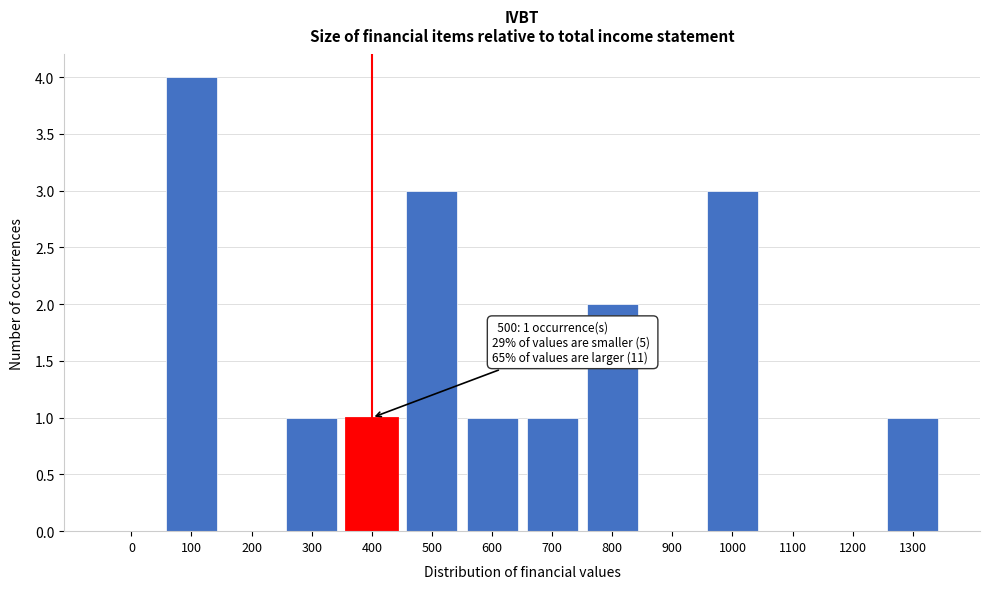

Reading left to right, what are all the values shown in this chart?

0=0	100=4	200=0	300=1	400=1	500=3	600=1	700=1	800=2	900=0	1000=3	1100=0	1200=0	1300=1